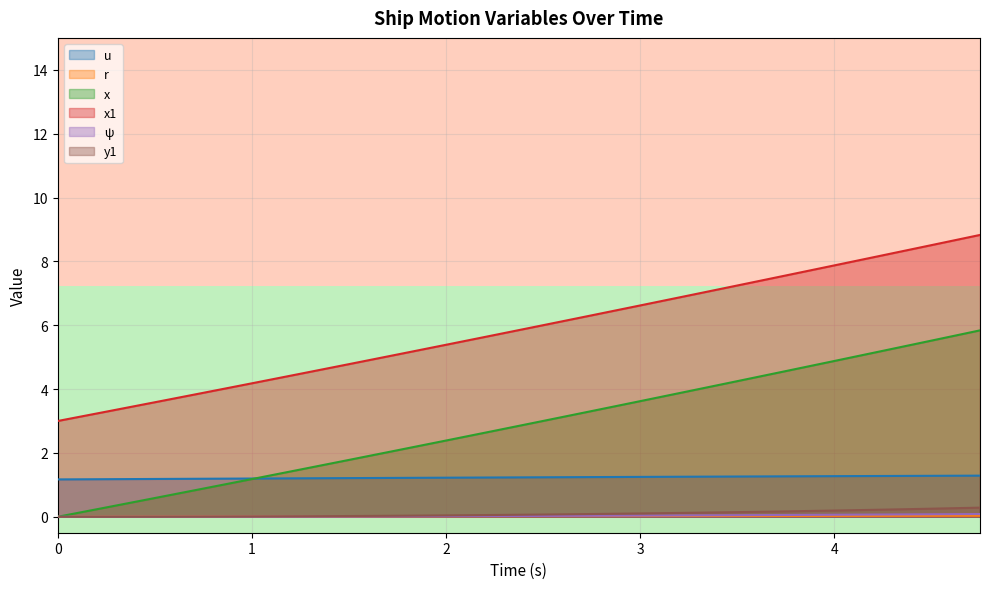

True or false: x1 and y1 cross at least once.

False